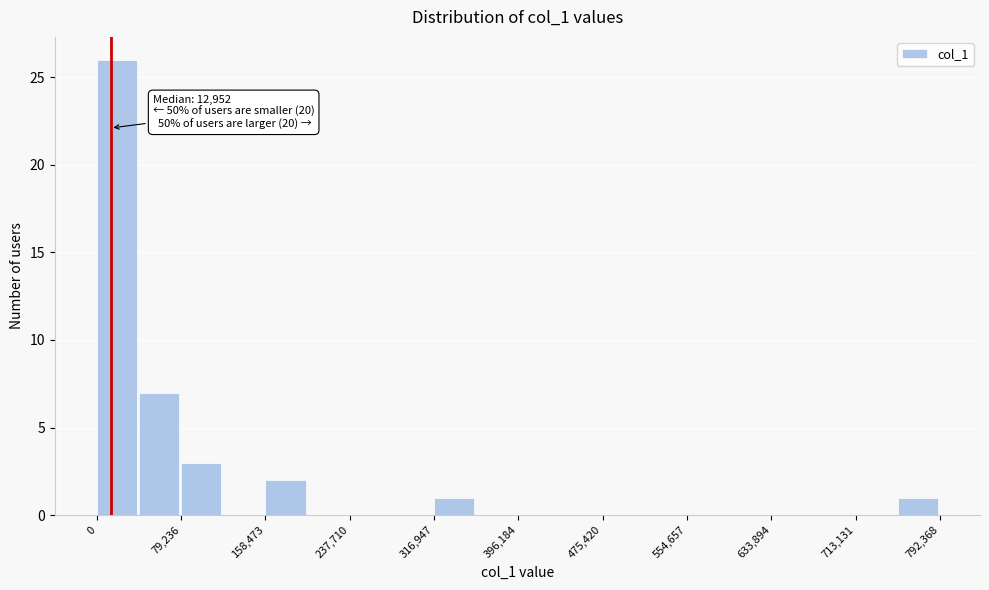

Around what value on the x-axis is the tallest bar? Give the approximate position of its centre, as read against the axis.

20000